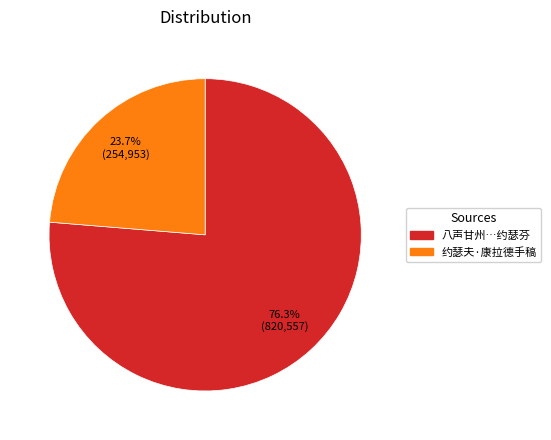

Is there any slice that represents more than half of the pie?

Yes